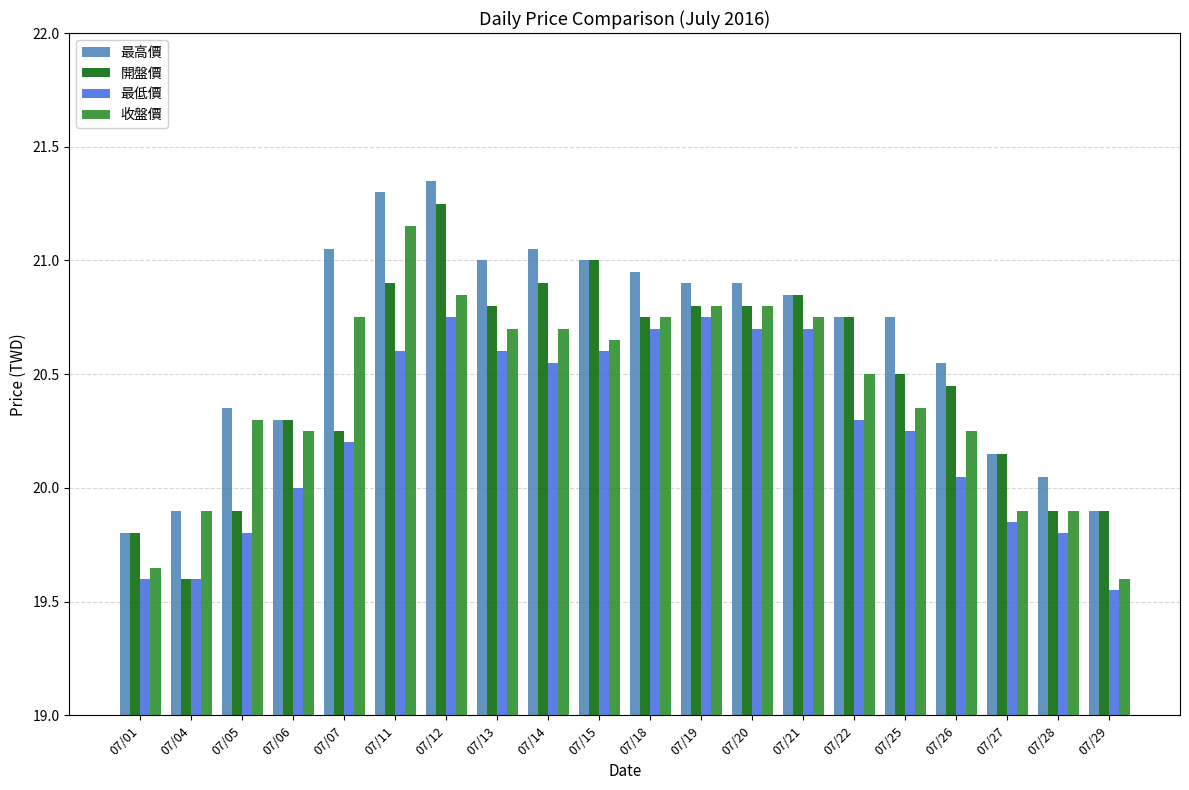

What is the sum of the 最高價 values at 07/25 and 07/28?

40.8